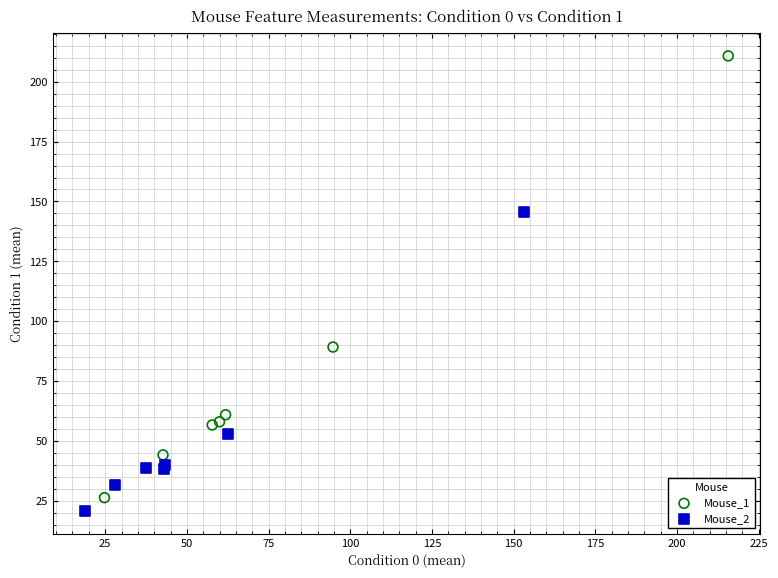

Which series contains the lowest Y value?

Mouse_2